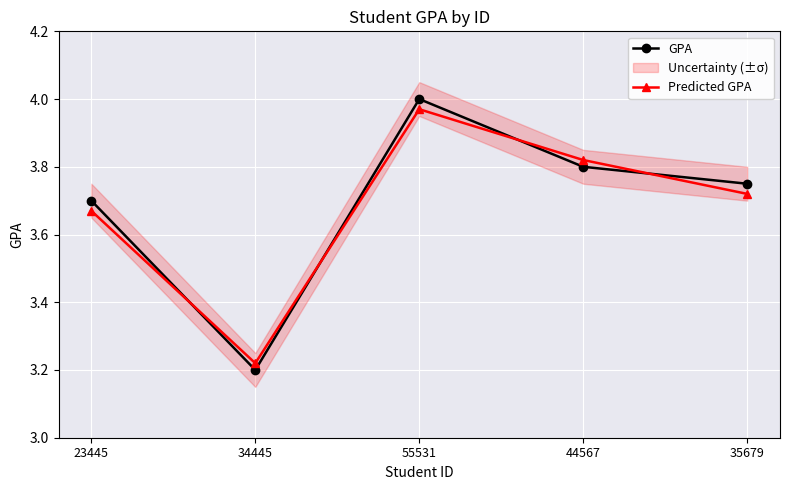

How many lines are shown in the chart?

2